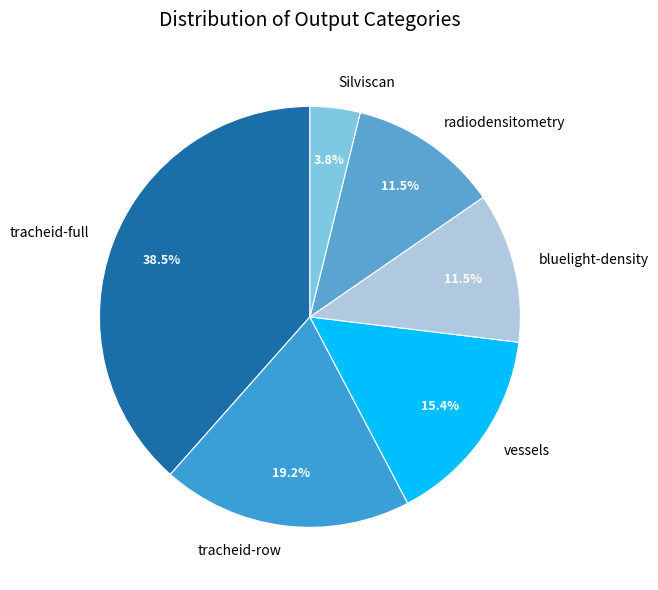

How many slices are in this pie chart?

6